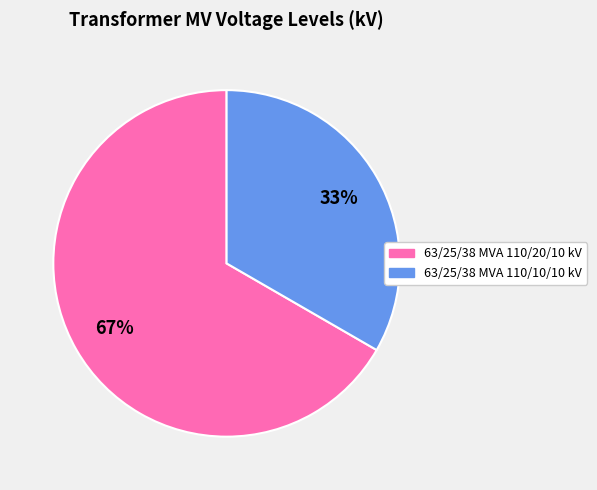

The 63/25/38 MVA 110/10/10 kV slice represents 40% of the pie. True or false?

False